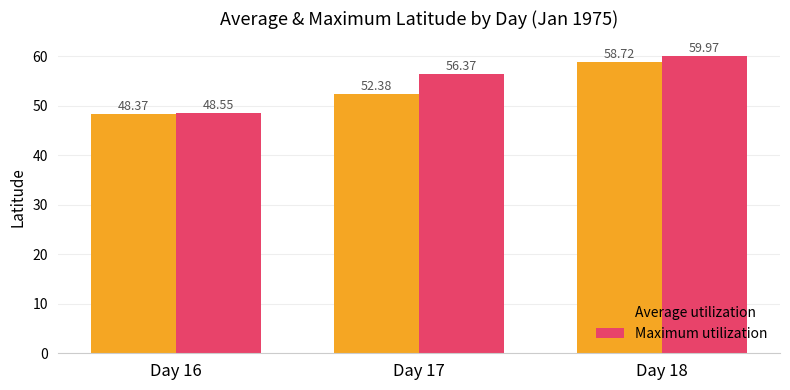

Is the value of Maximum utilization at Day 16 greater than the value of Average utilization at Day 17?

No